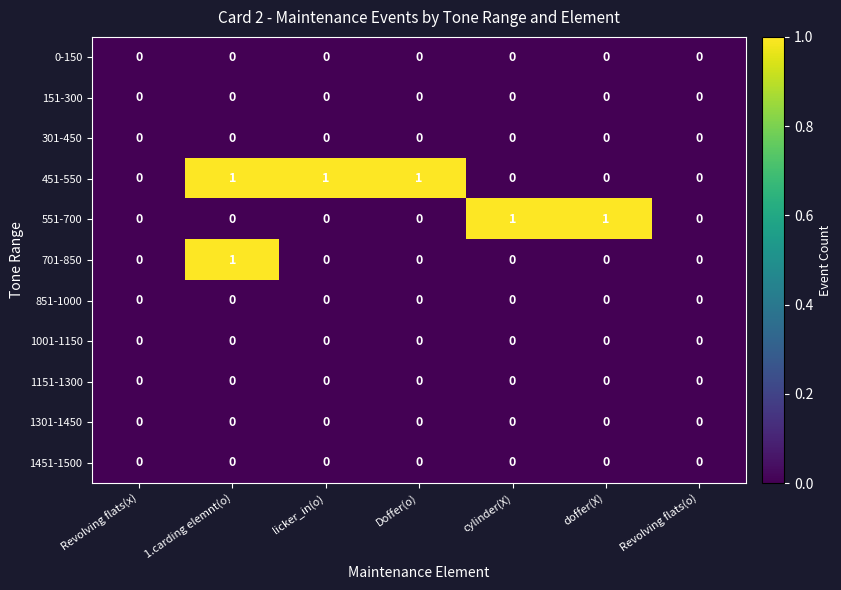

What is the sum of all 451-550 values?

3